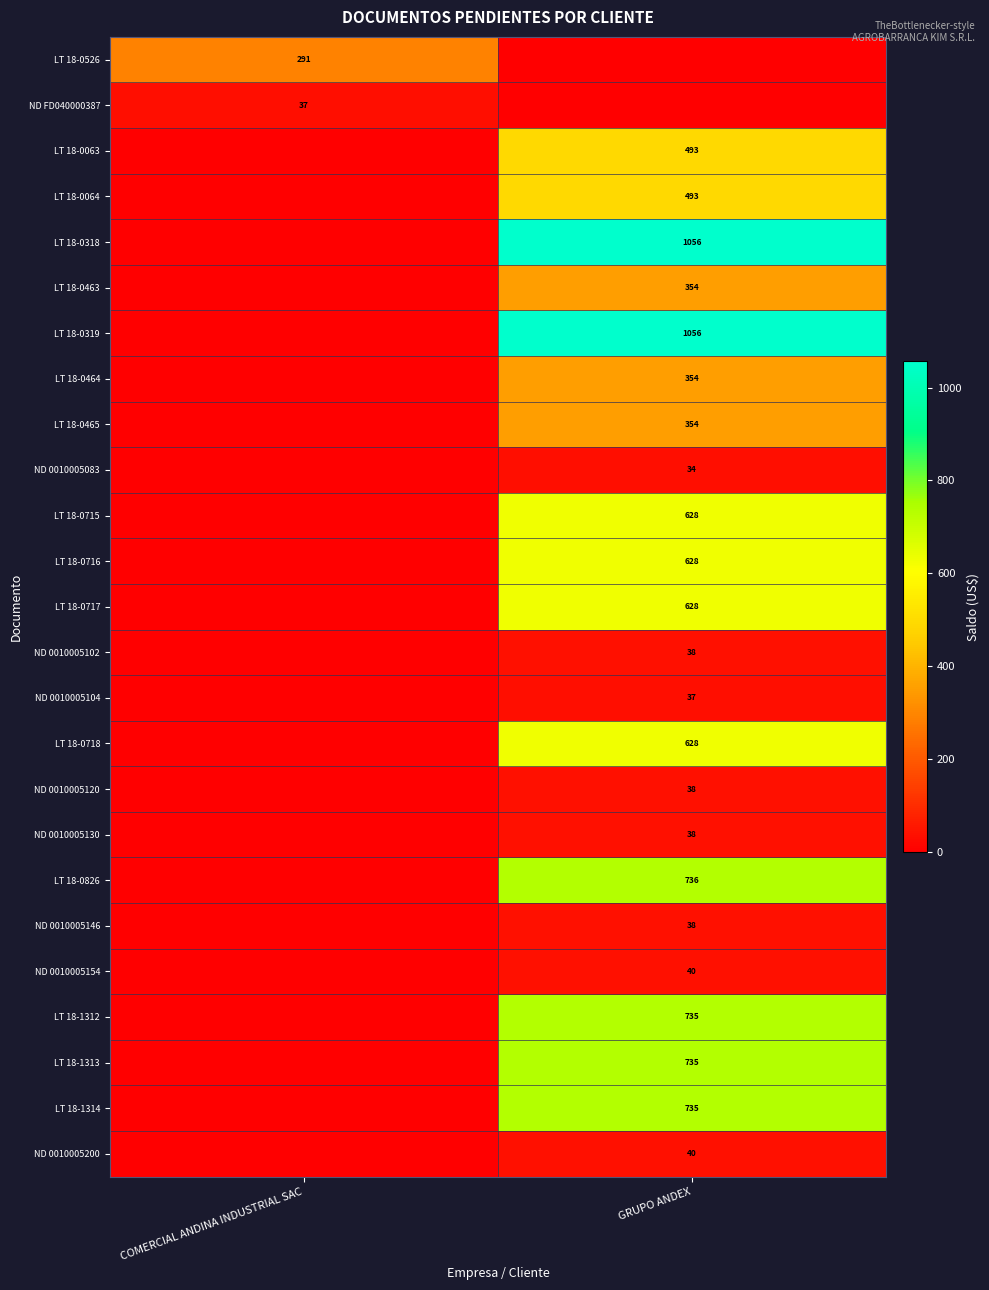

The LT 18-1314 series shows 735 at GRUPO ANDEX. True or false?

True